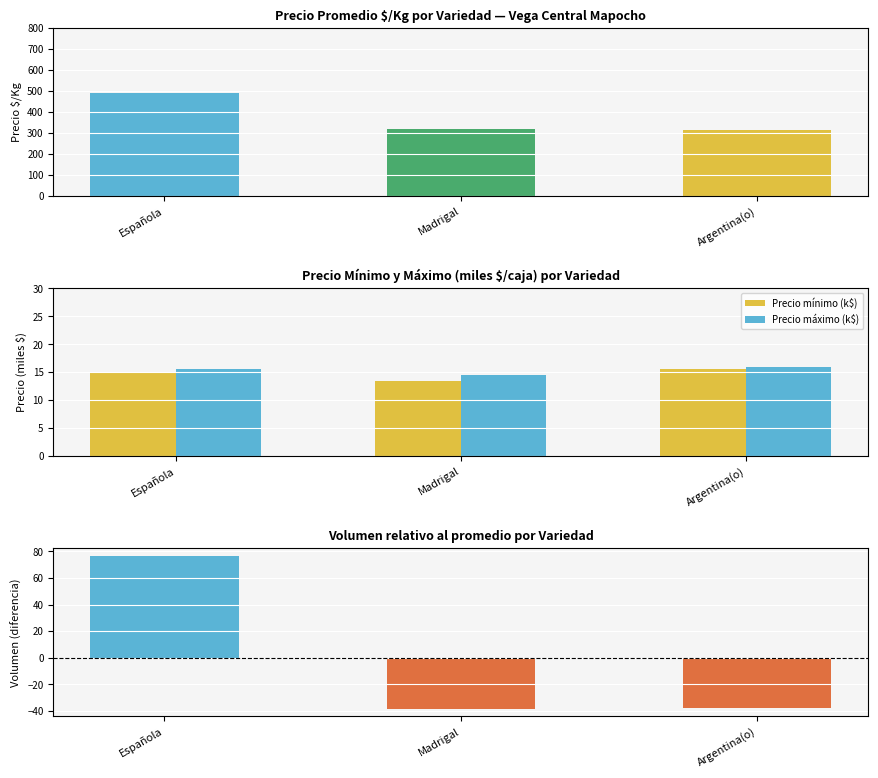

What is the total value across all series at Argentina(o)?

31.5